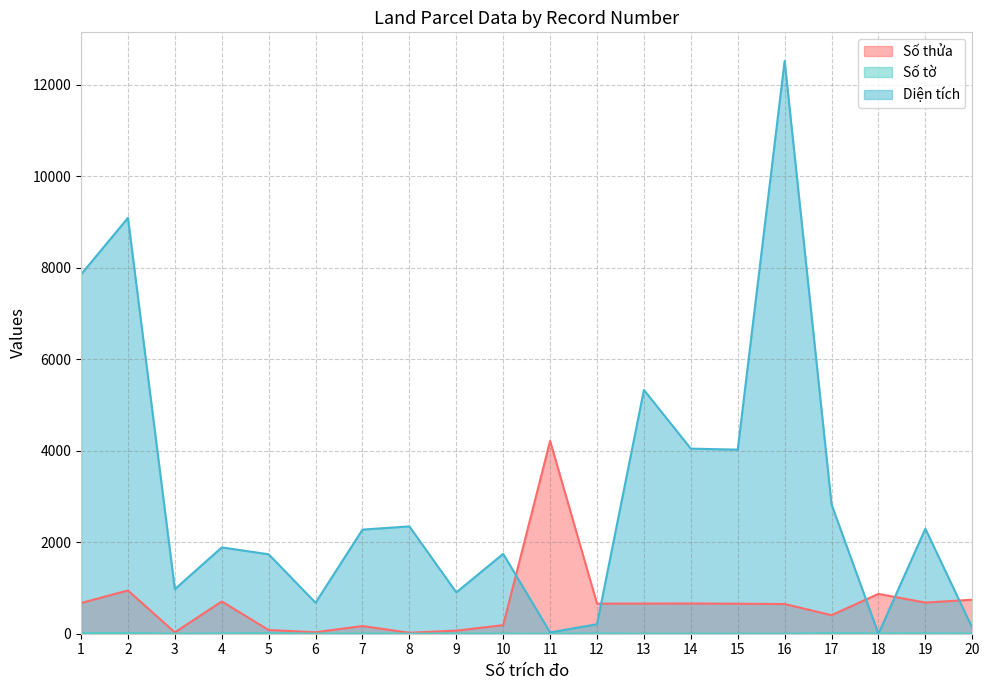

Is it true that Diện tích equals 942.4 at 14?

False